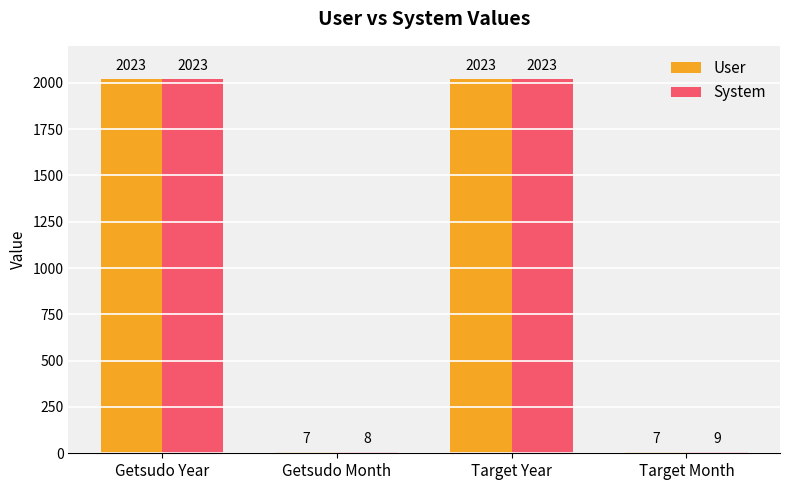

Rank the series by their average value, from highest to lowest.

System, User